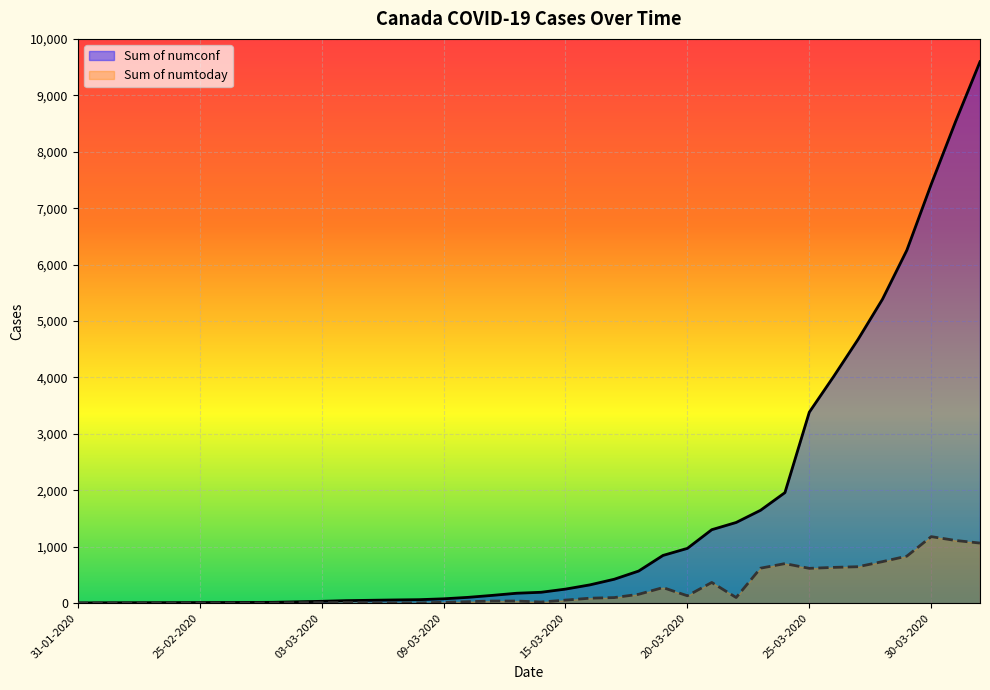

Which series has the largest total across all categories?

Sum of numconf